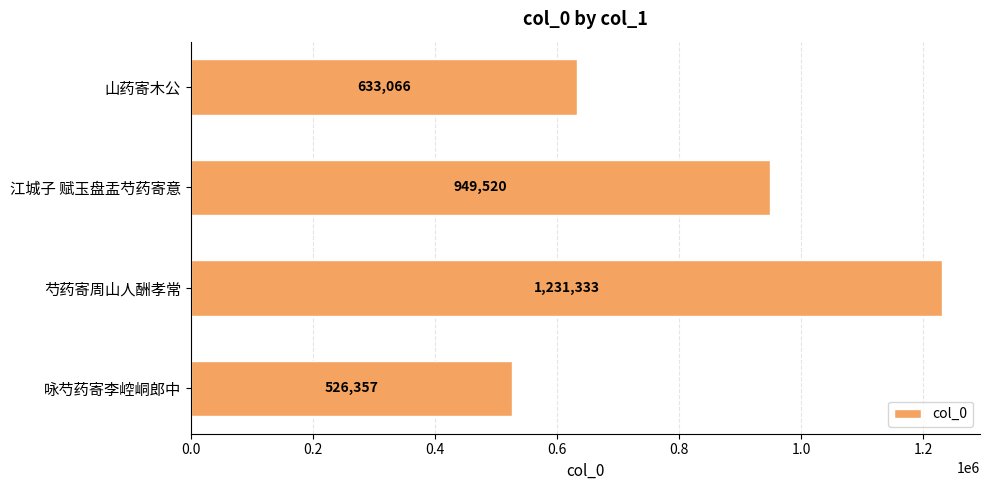

The value at 山药寄木公 is 320563. True or false?

False